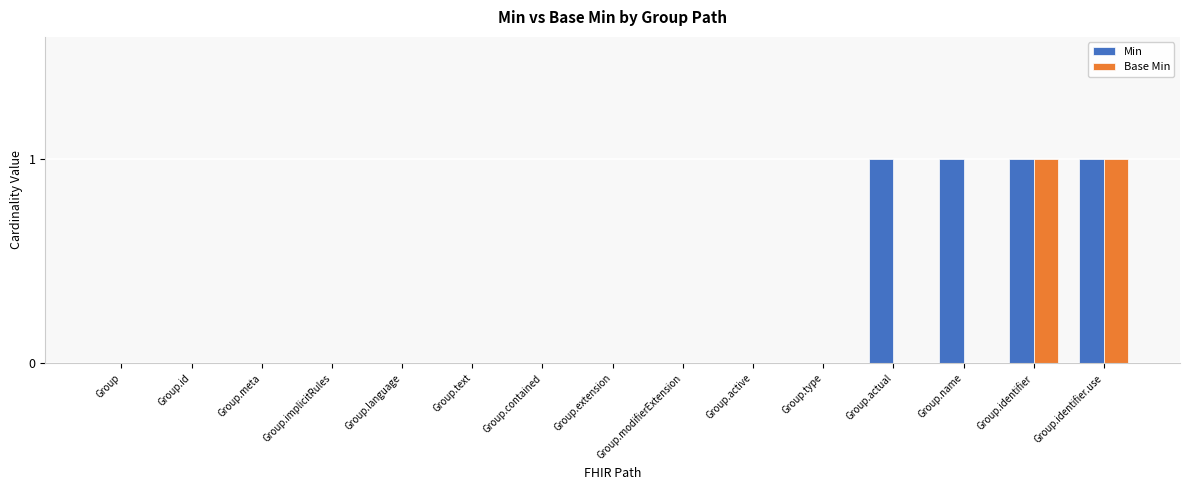

What are all the series names shown in the legend?

Min, Base Min